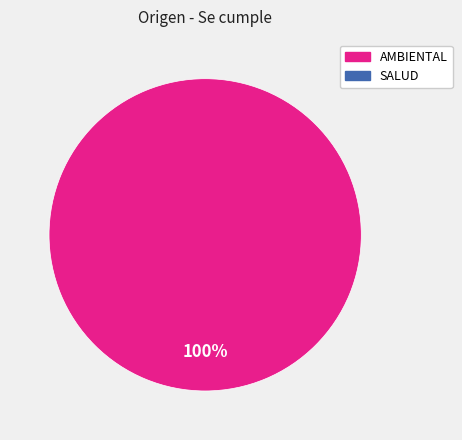

Is there a majority slice in this chart?

Yes